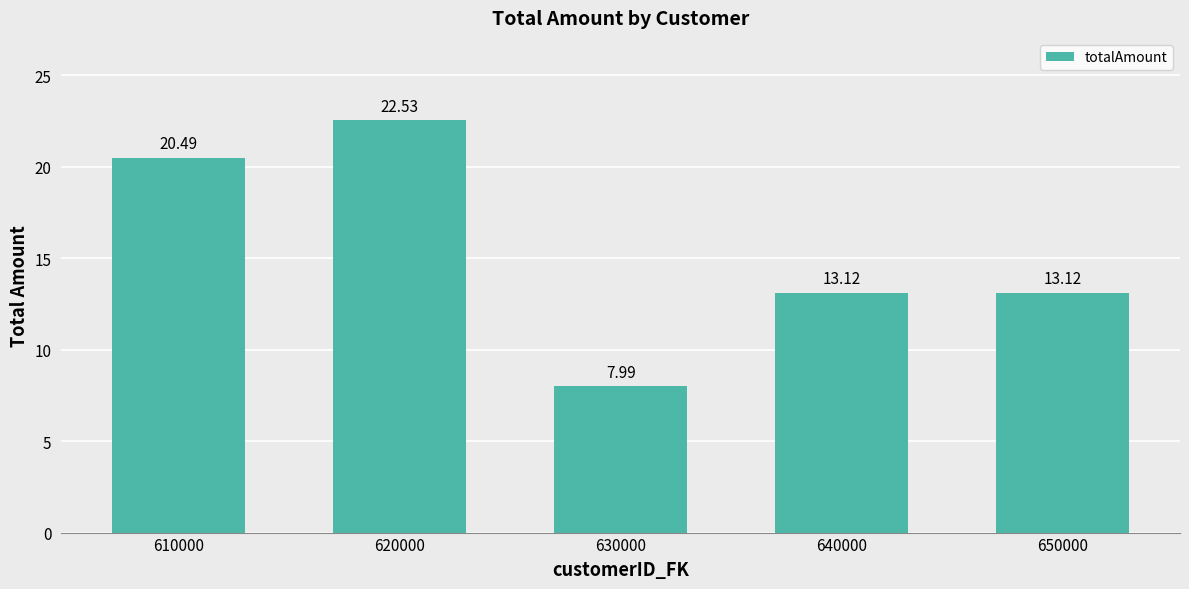

How many data points does each series have?

5